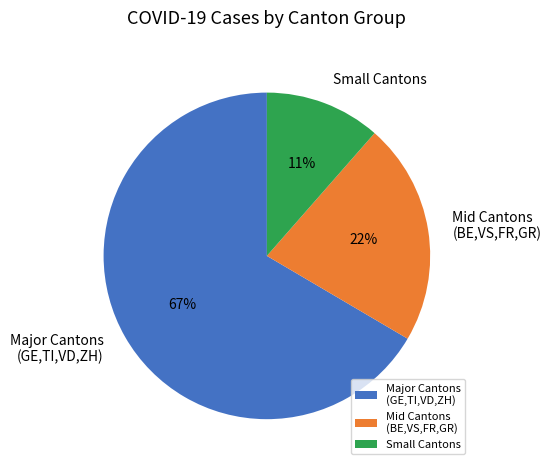

What is the smallest slice in the pie chart?

Small Cantons